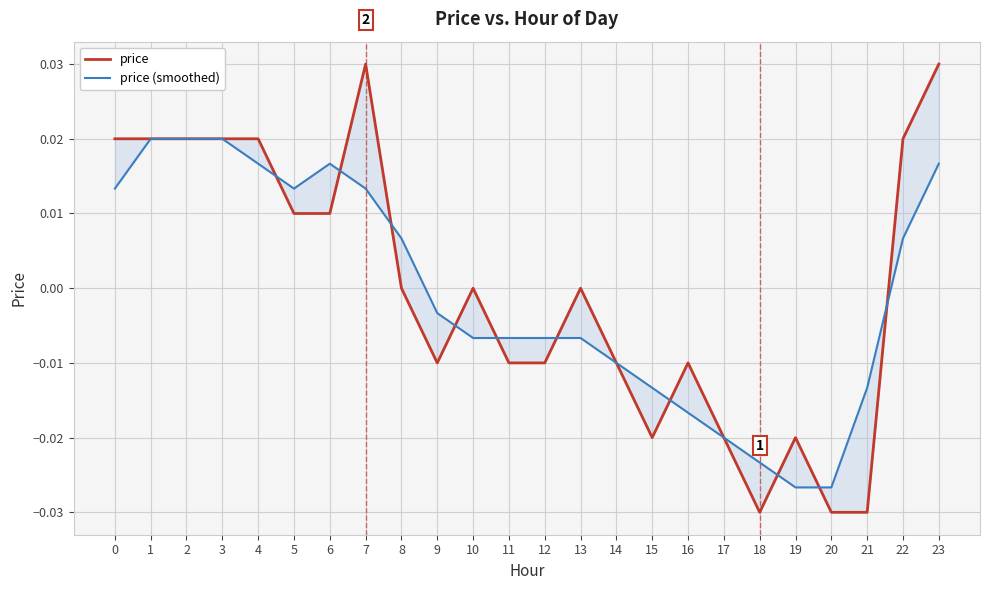

The value of price at 2 is 0.0. True or false?

True